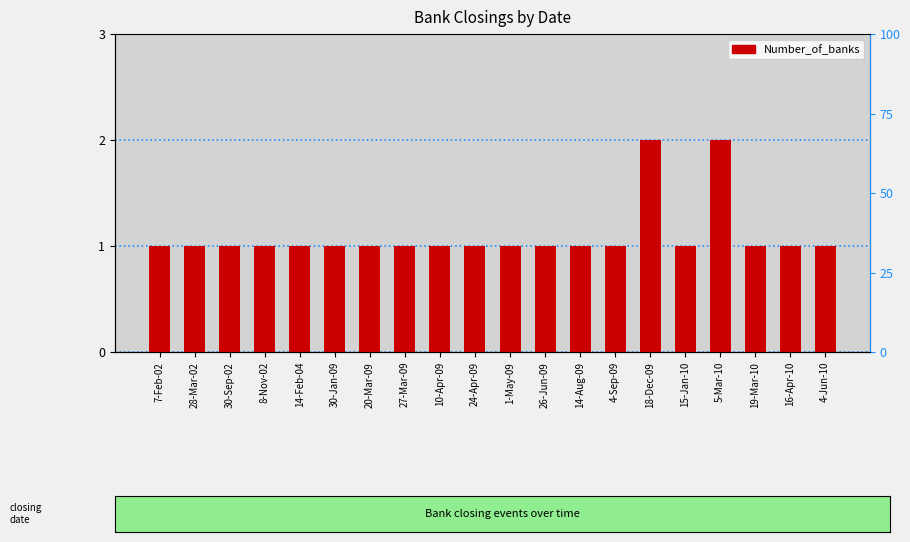

Which category has the lowest value across all series?

7-Feb-02